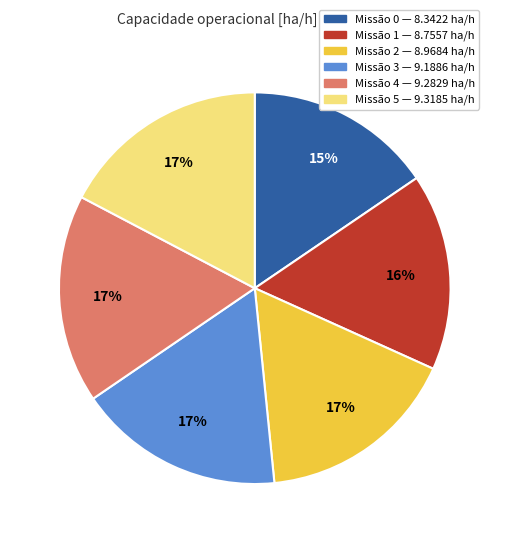

To the nearest percent, what is the average slice percentage?

17%